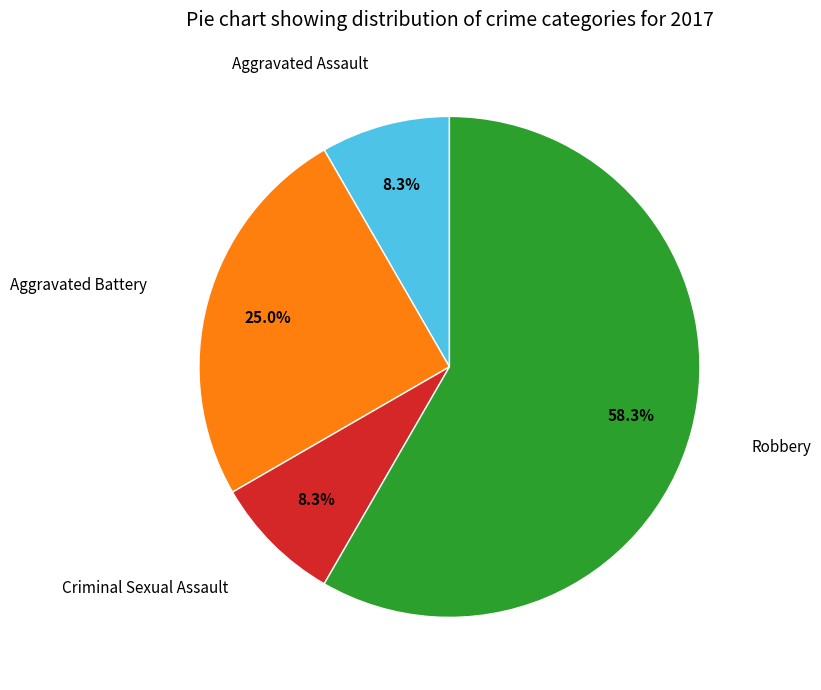

The Aggravated Battery slice represents 25% of the pie. True or false?

True